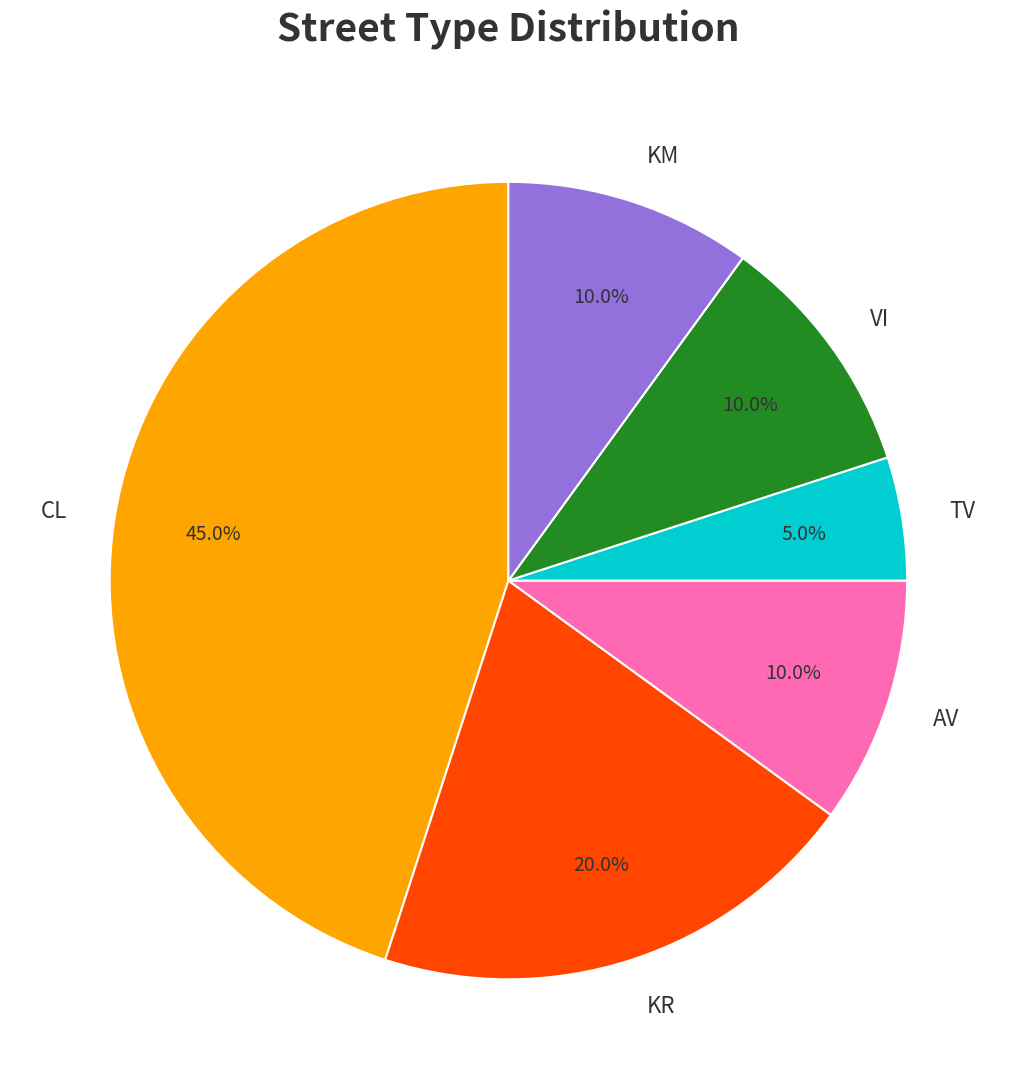

What percentage is the KR slice, to the nearest percent?

20%